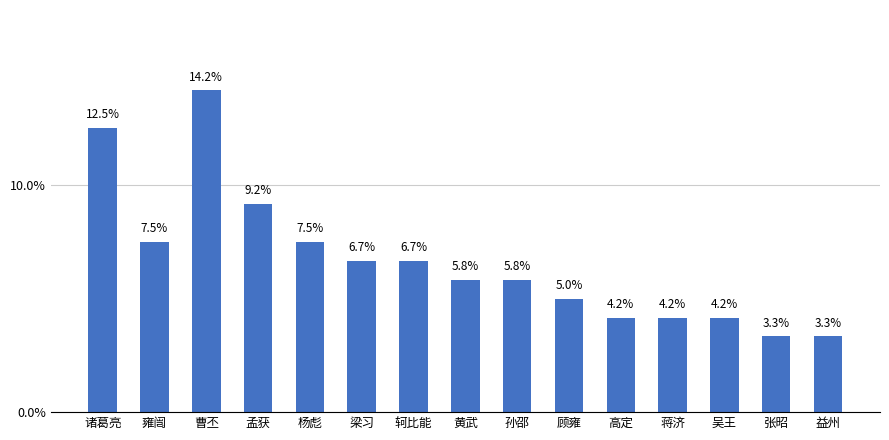

Reading right to left, what are all the values shown in this chart?

益州=3.3	张昭=3.3	吴王=4.2	蒋济=4.2	高定=4.2	顾雍=5.0	孙邵=5.8	黄武=5.8	轲比能=6.7	梁习=6.7	杨彪=7.5	孟获=9.2	曹丕=14.2	雍闿=7.5	诸葛亮=12.5